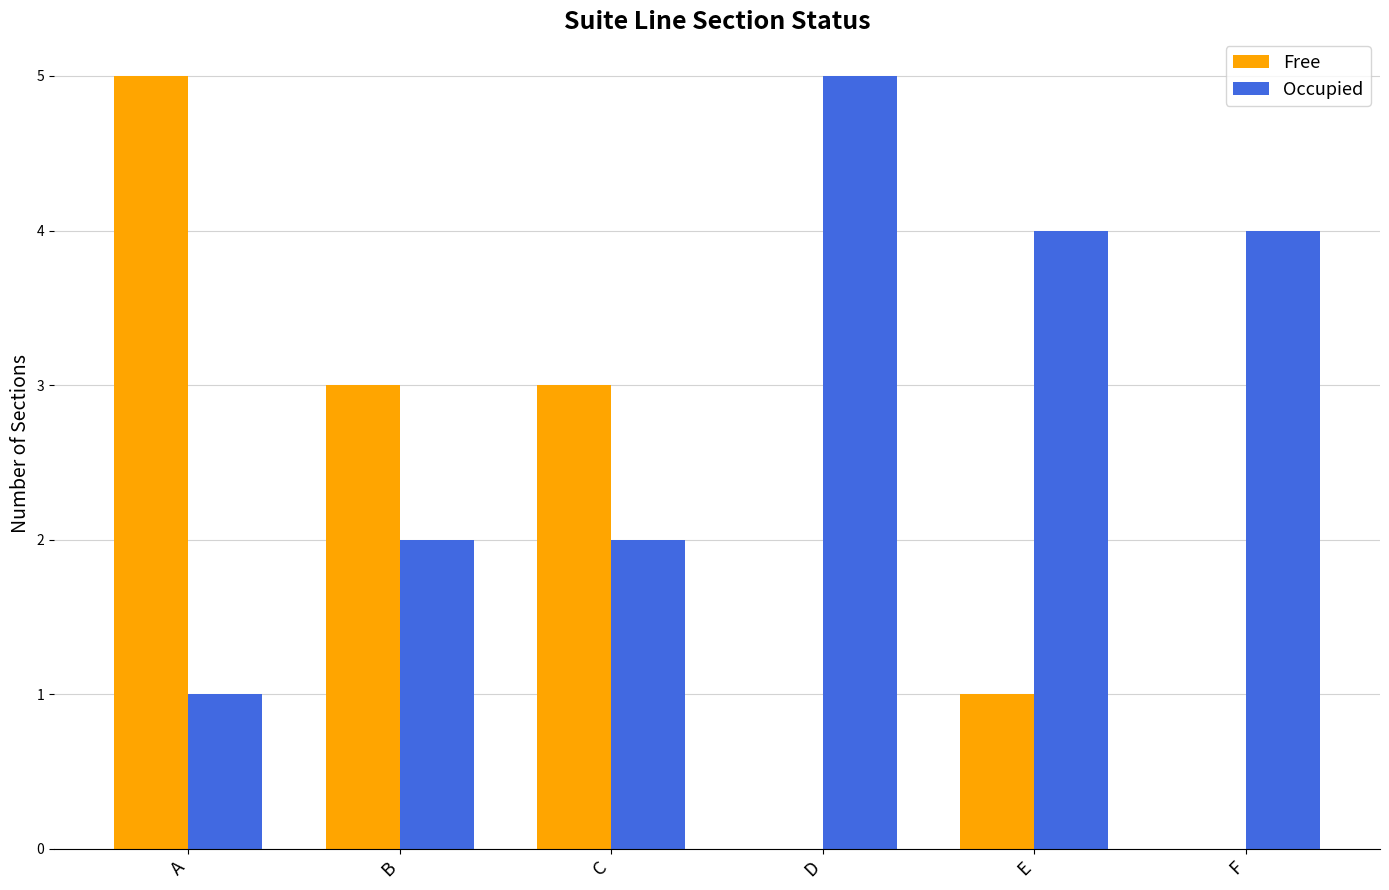

Which series has the largest total across all categories?

Occupied